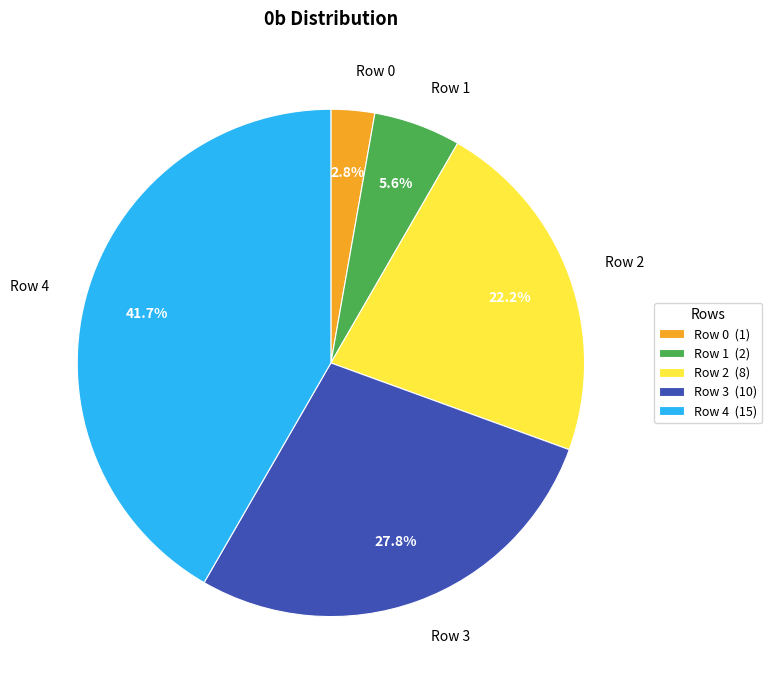

Which category has the biggest portion of the pie?

Row 4